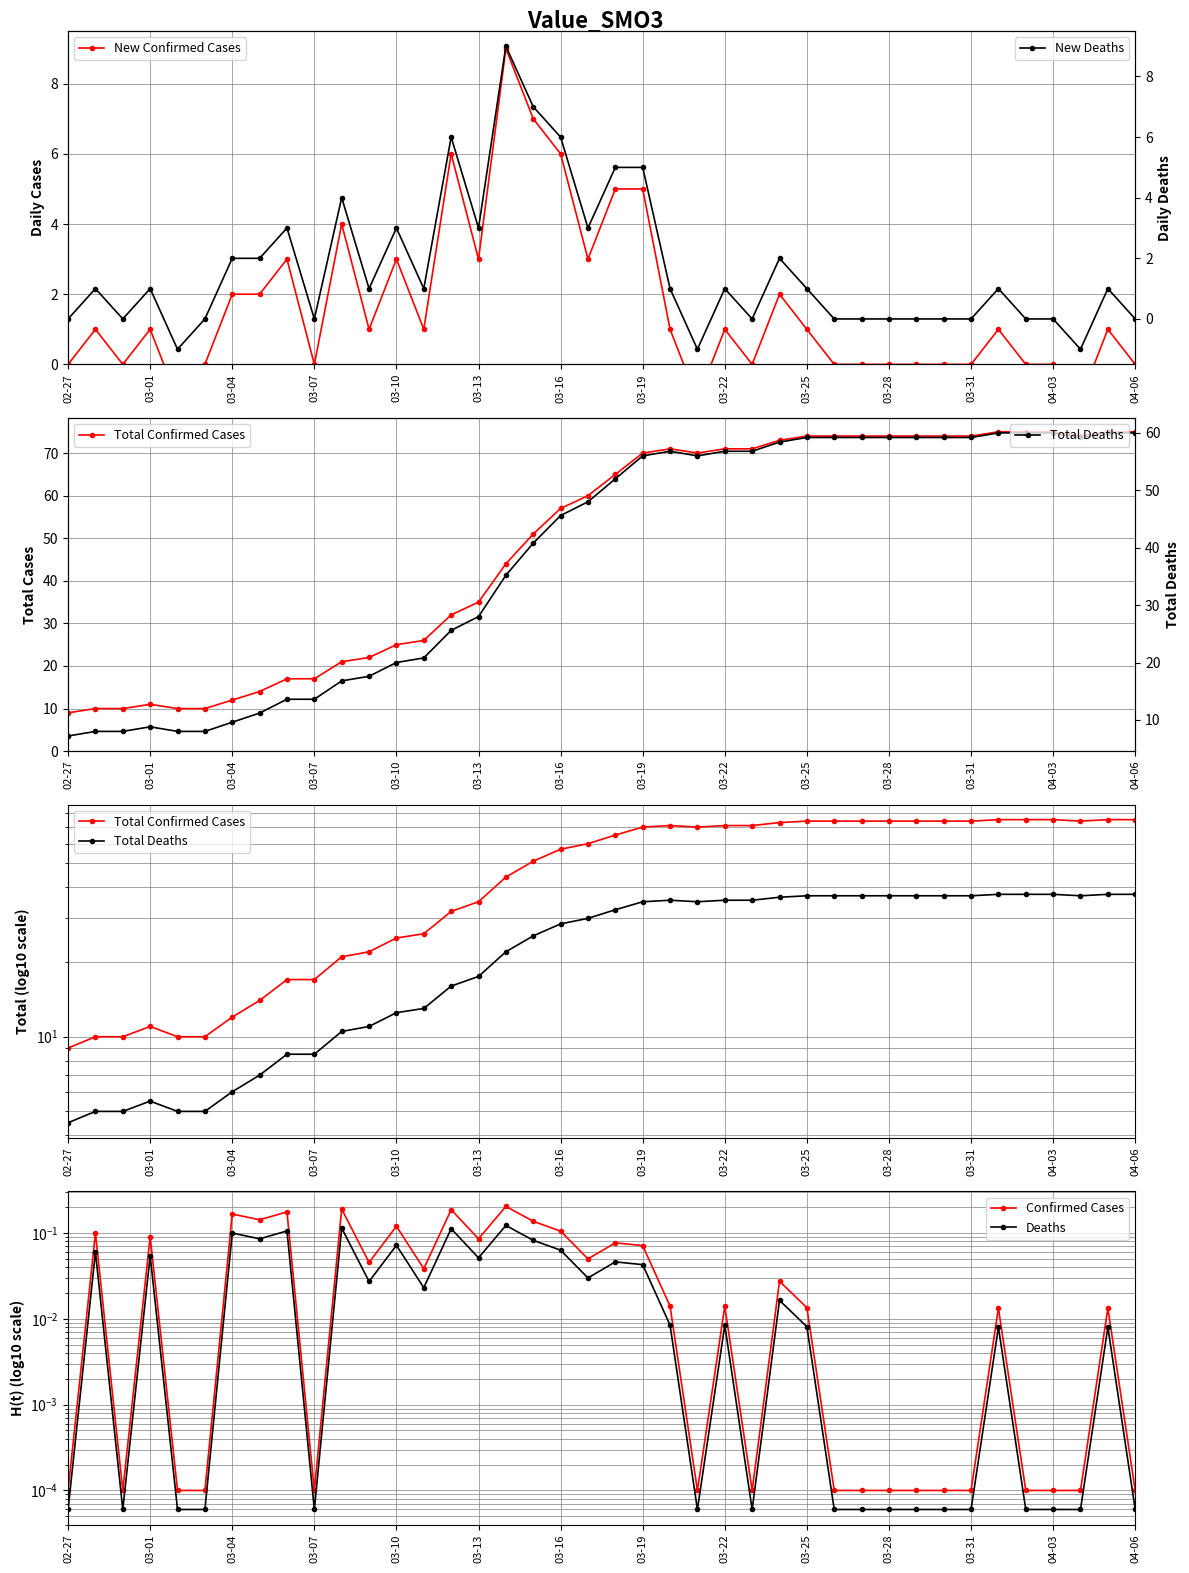

Between 38 and 16, which is larger?

16